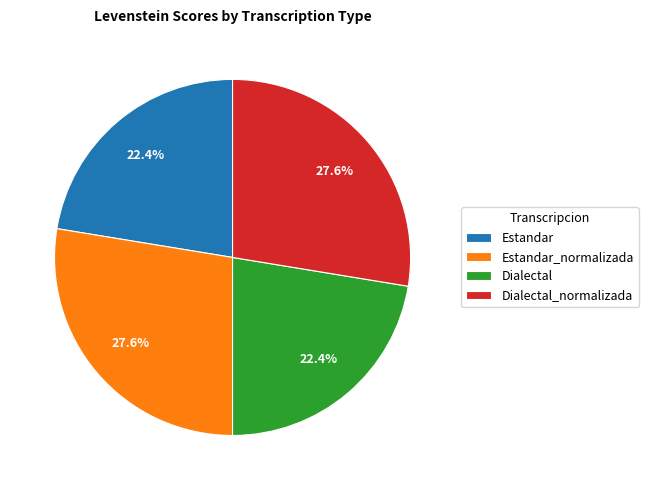

Combined, what portion of the pie is Dialectal_normalizada and Dialectal?

50.0%